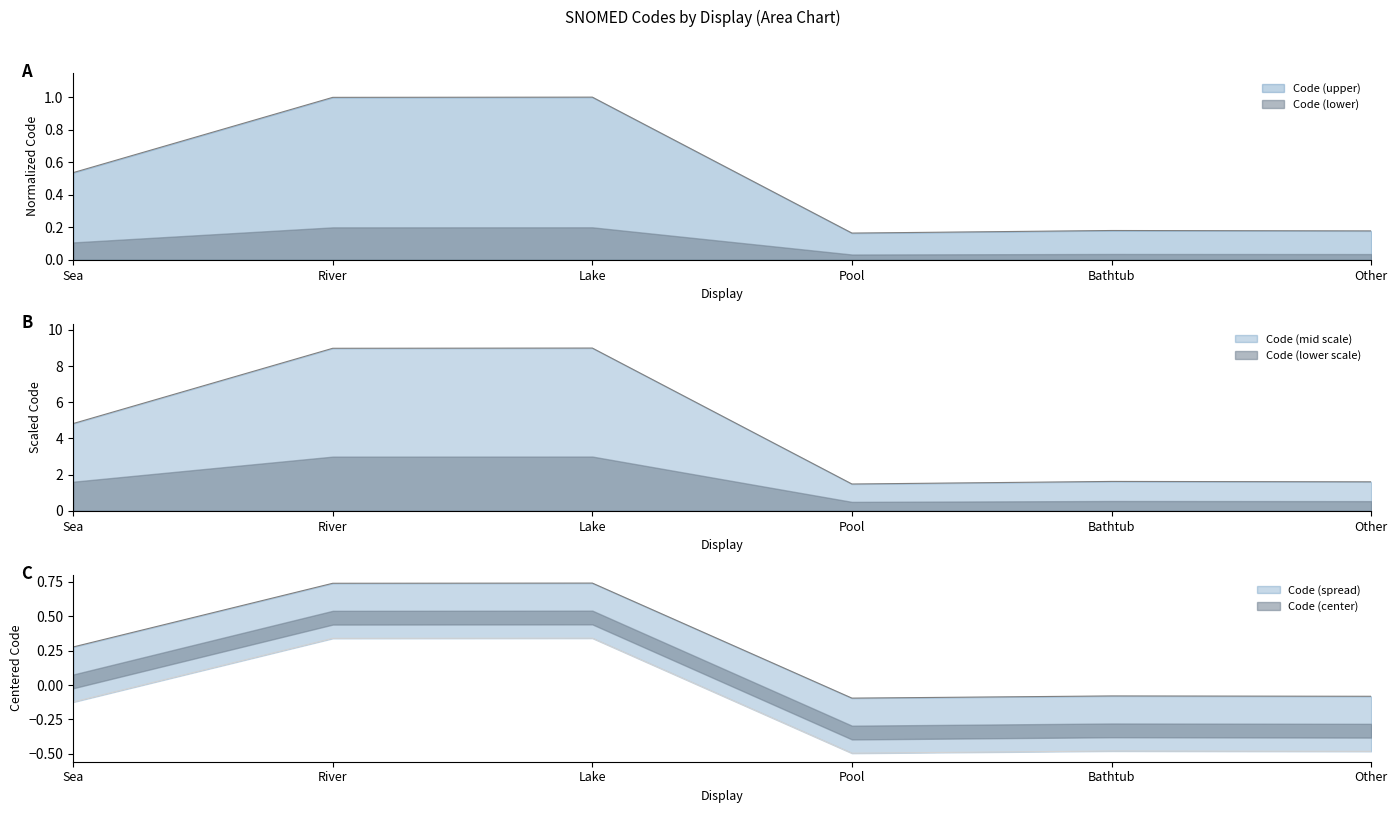

True or false: the data shows 0.5 at Sea.

True